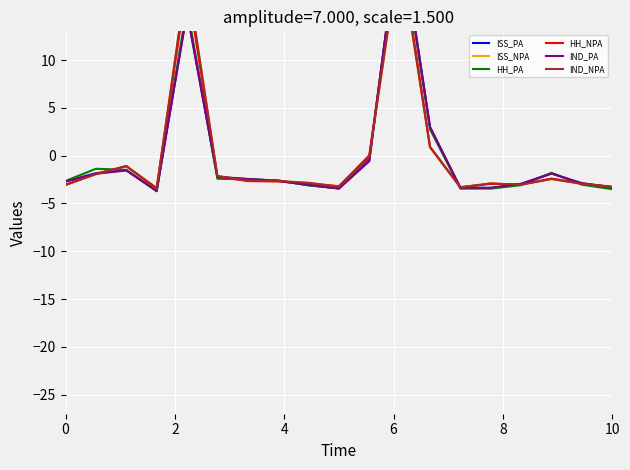

What is the spread (max minus min) of values at 0?

0.4